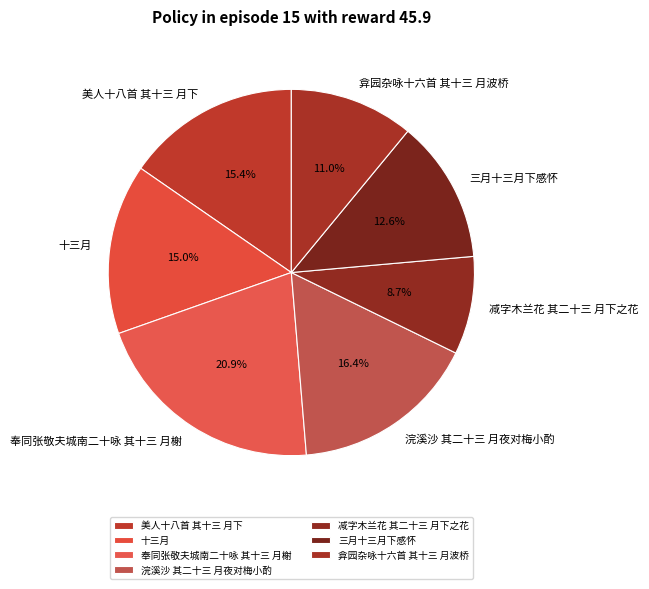

What is the largest slice in the pie chart?

奉同张敬夫城南二十咏 其十三 月榭